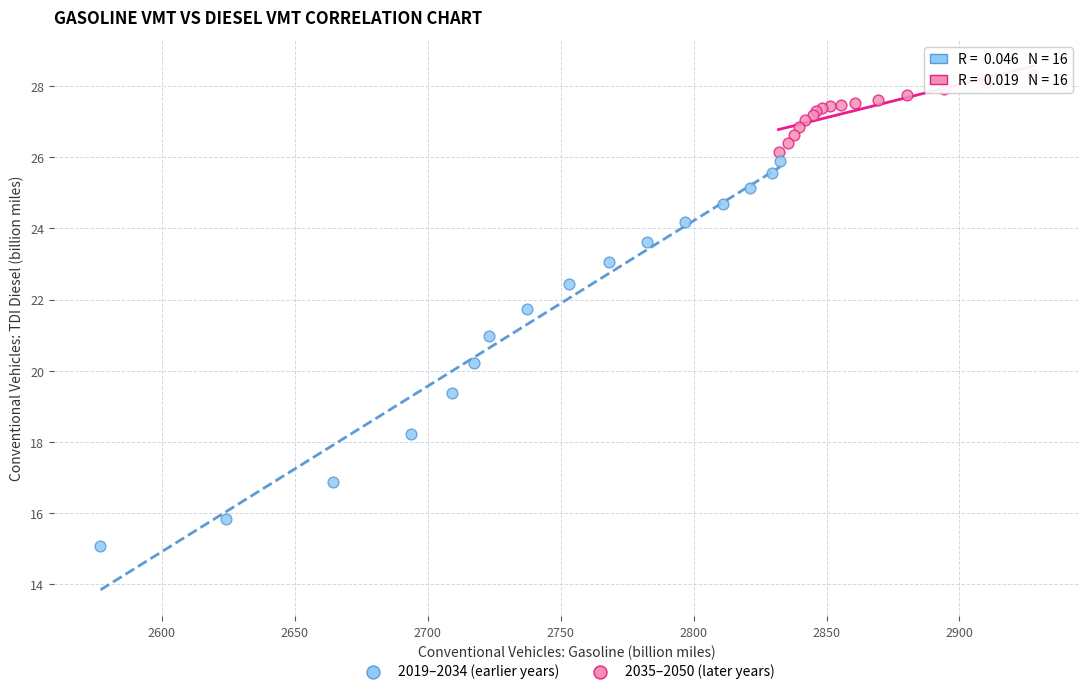

Which series has the widest spread of Y values?

2019–2034 (earlier years)